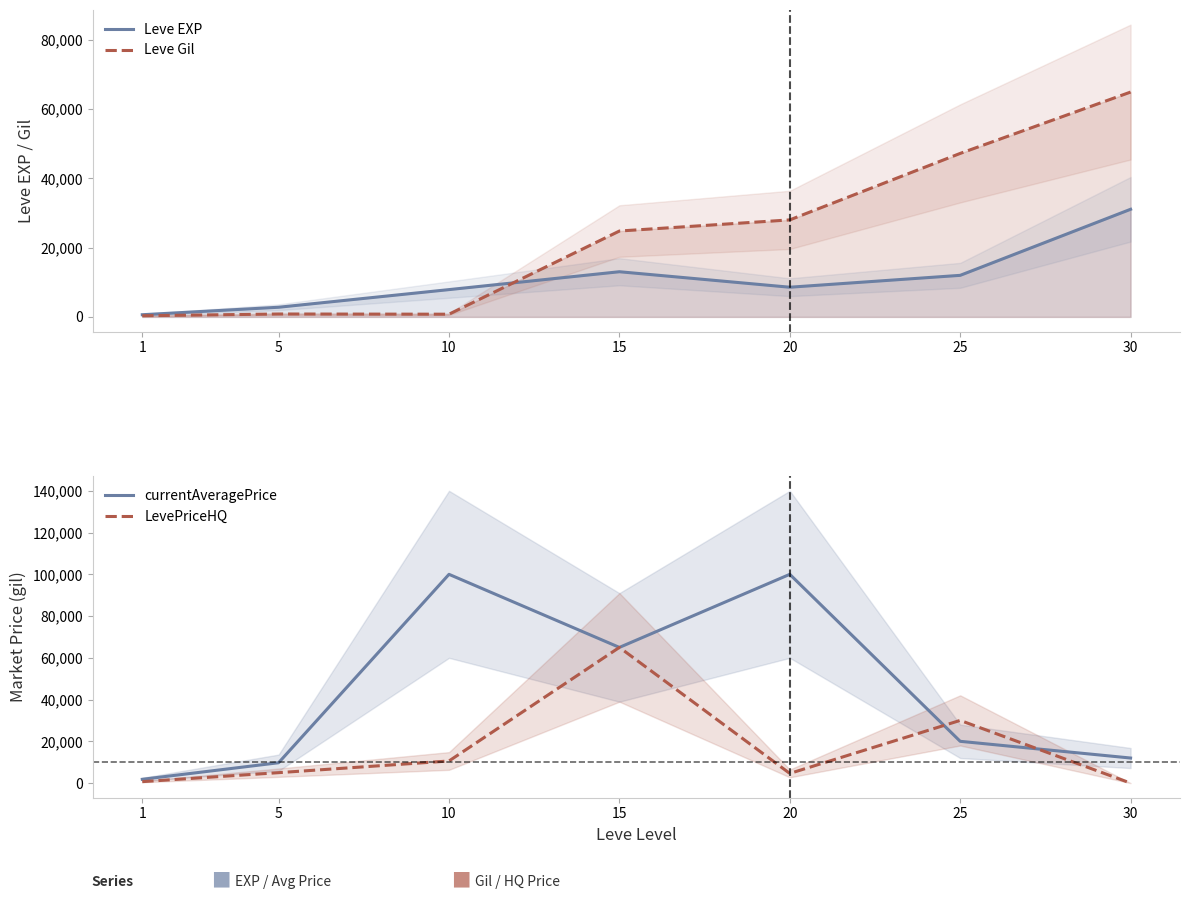

What is the highest value of the Leve EXP series?

31070